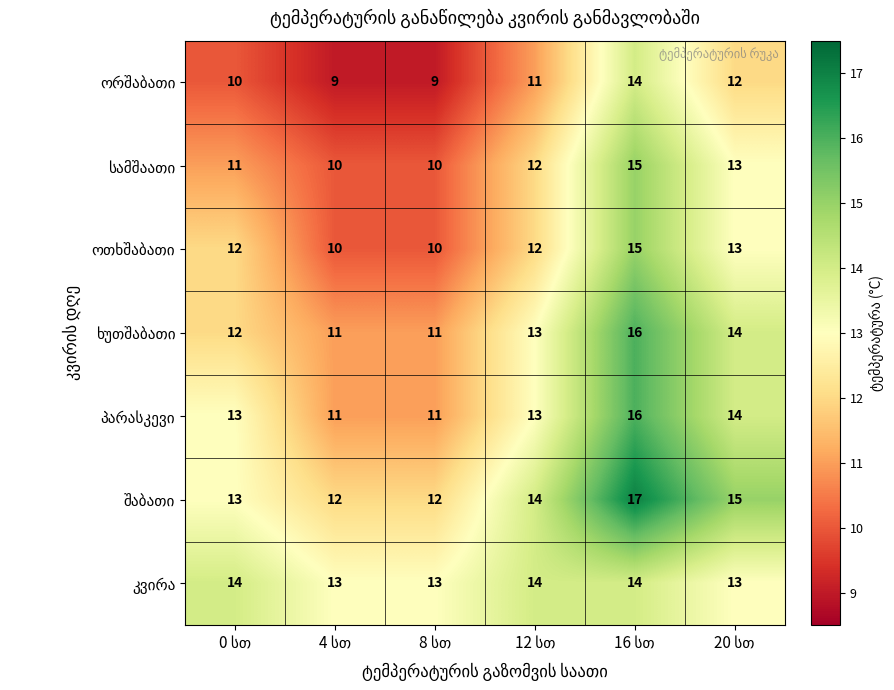

What is the smallest value displayed?

9